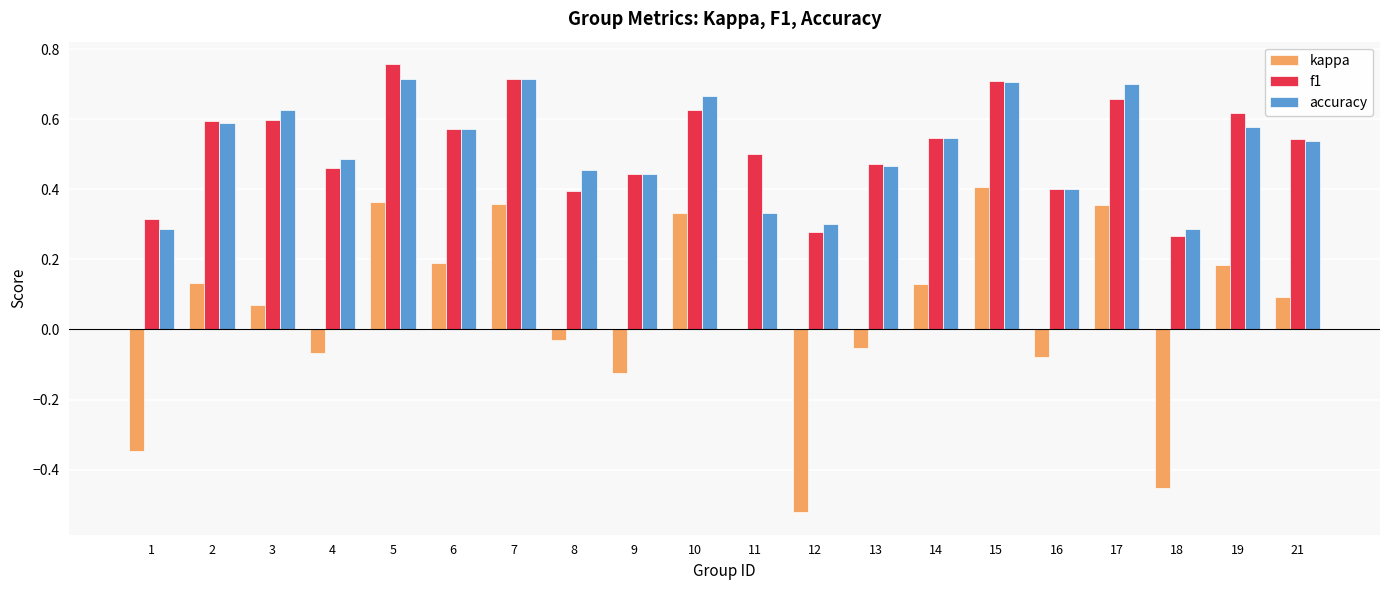

True or false: f1 has a value of 1.1 at 17.

False